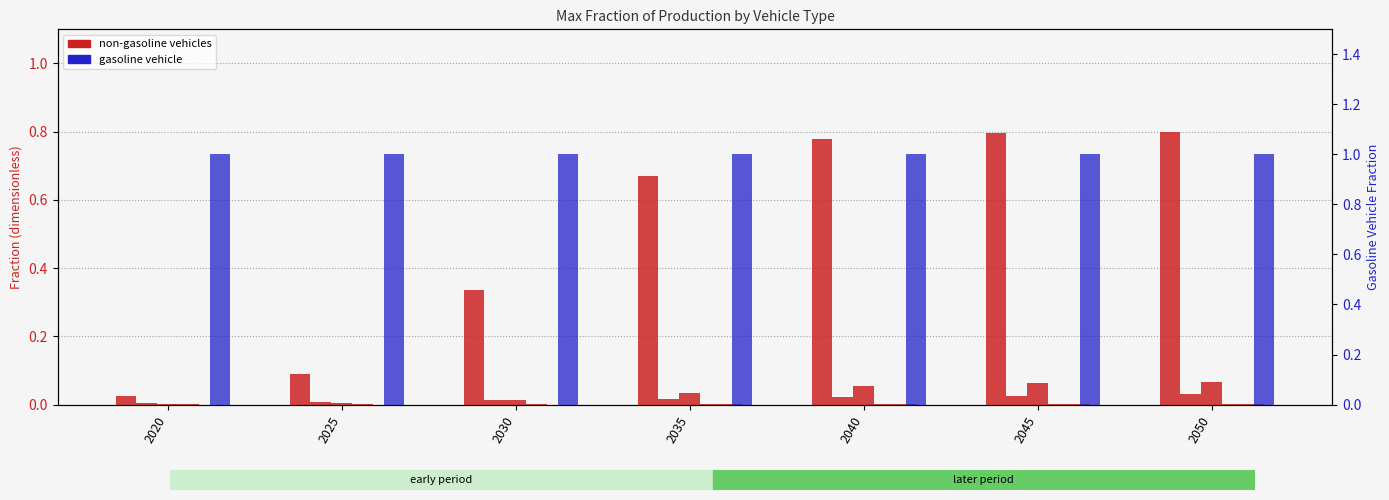

Is the value of gasoline vehicle at 2040 greater than the value of LPG vehicle at 2050?

Yes